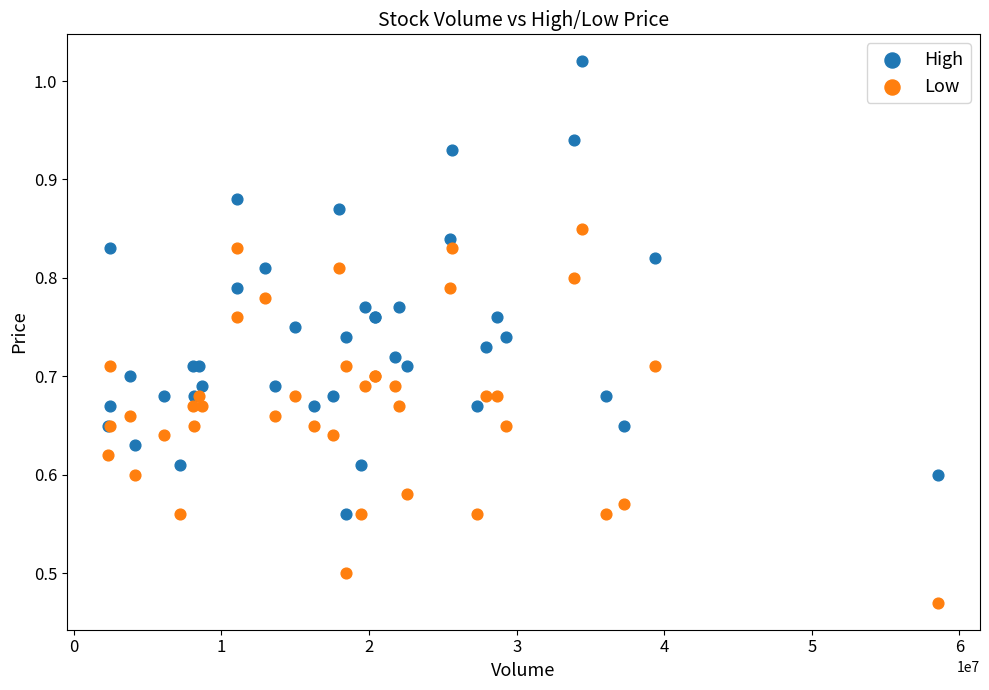

What are all the series names shown in the legend?

High, Low